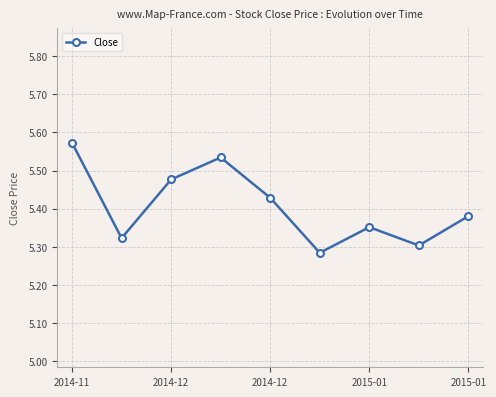

Count the values in the range 5 to 6.

9